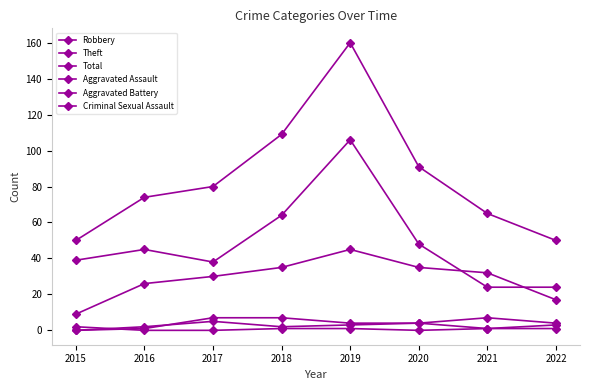

How many data points in Total are less than 80?

4